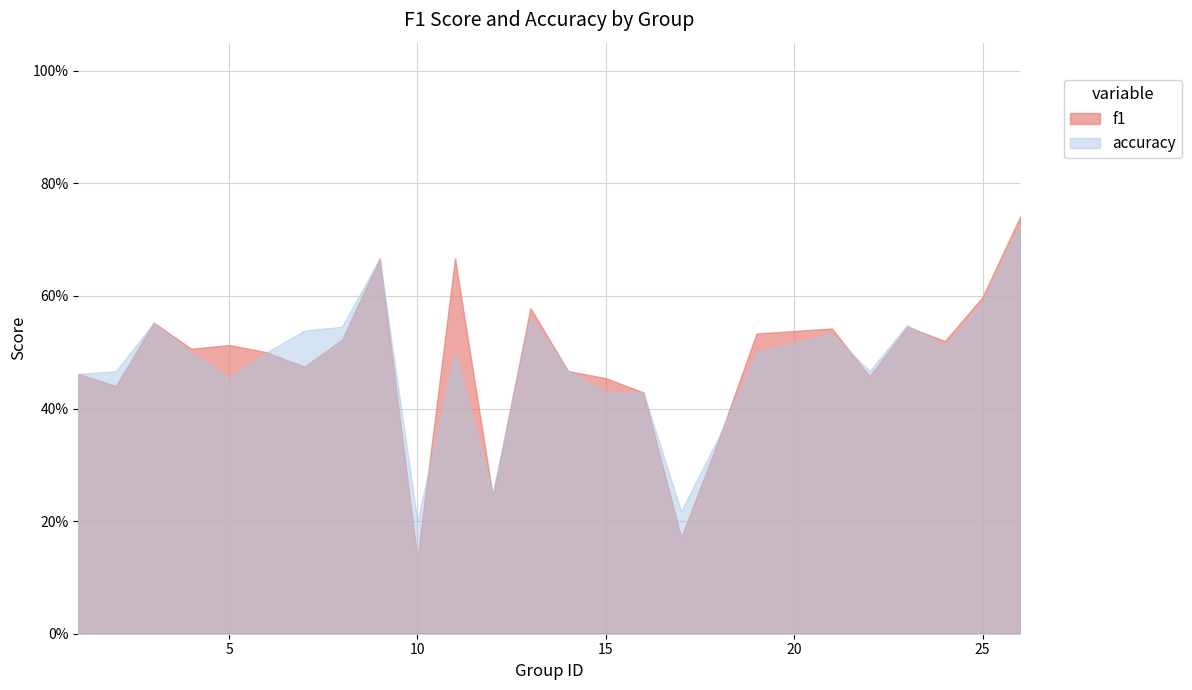

Count the number of categories in the chart.

25